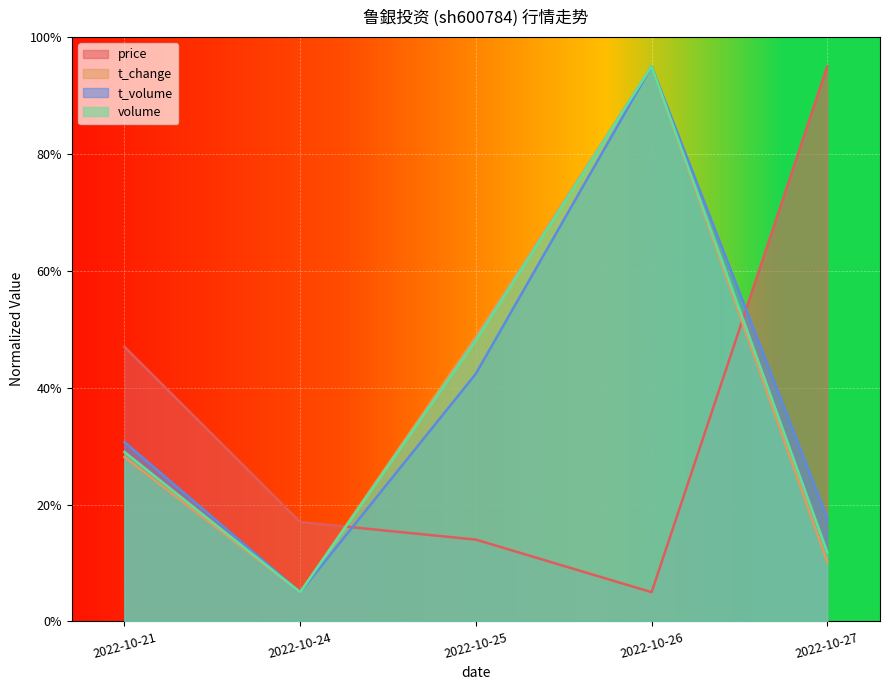

How many lines are shown in the chart?

4